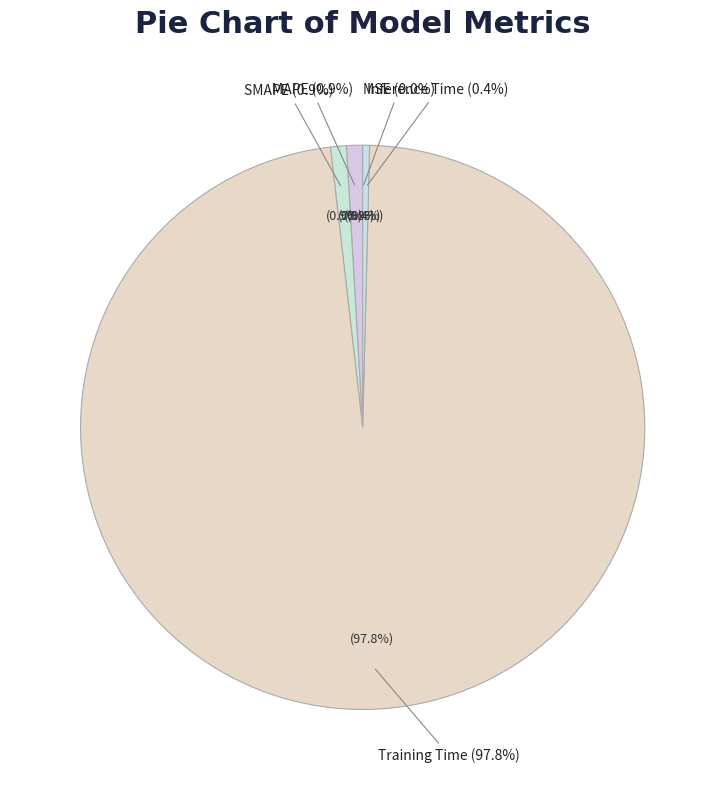

What percentage is the Training Time slice, to the nearest percent?

98%